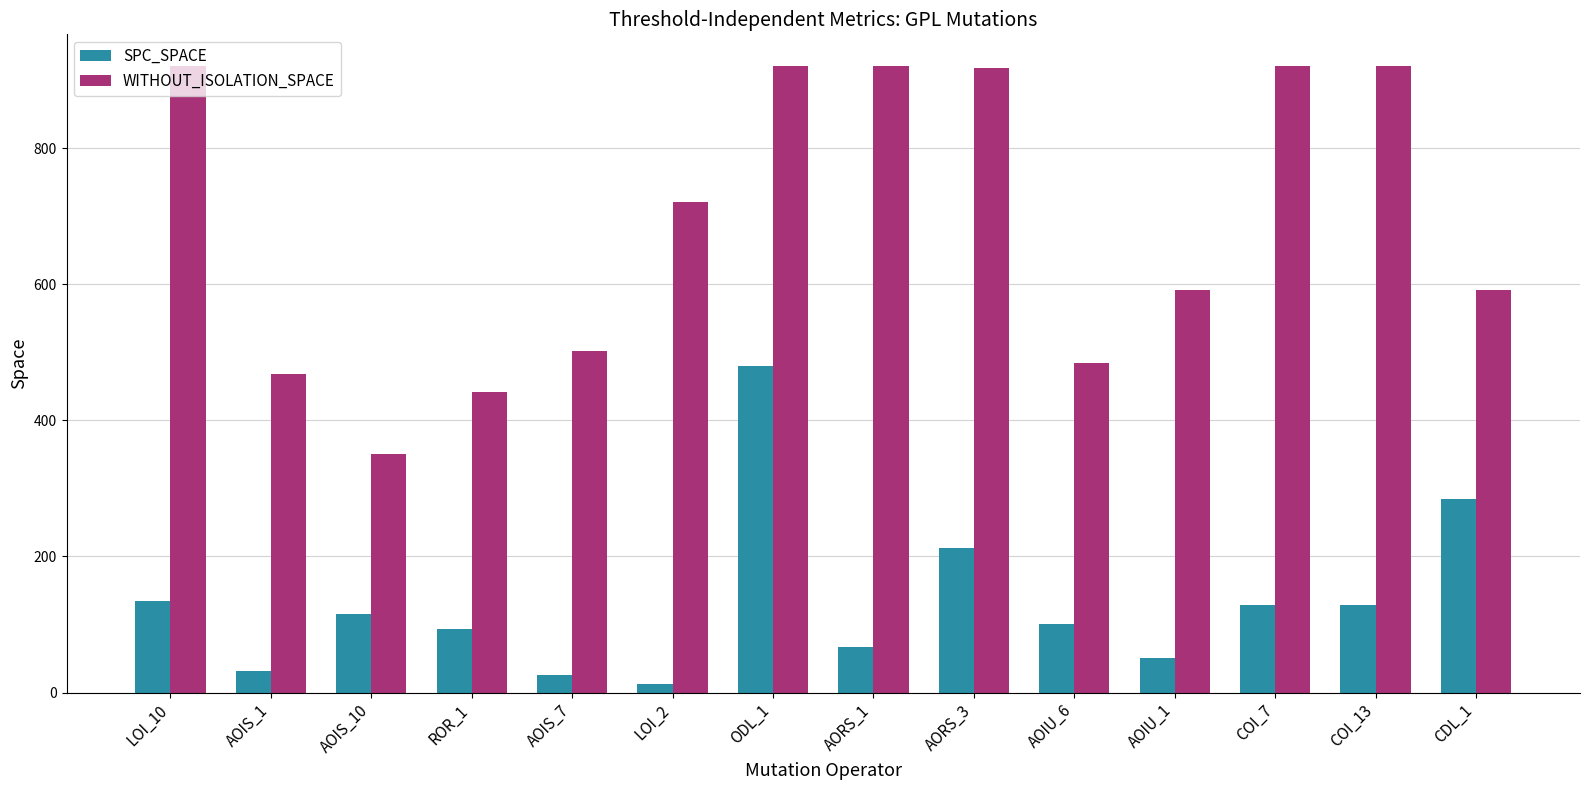

Is the value of SPC_SPACE at COI_13 greater than the value of WITHOUT_ISOLATION_SPACE at CDL_1?

No